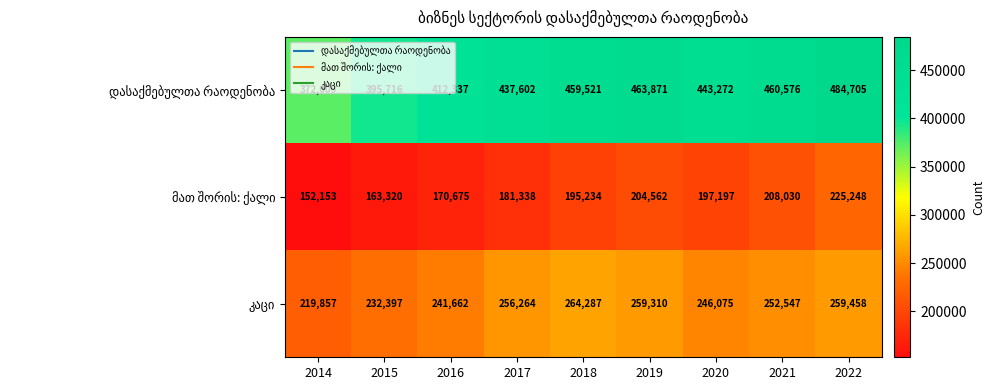

At which category is the sum across all series the highest?

2022